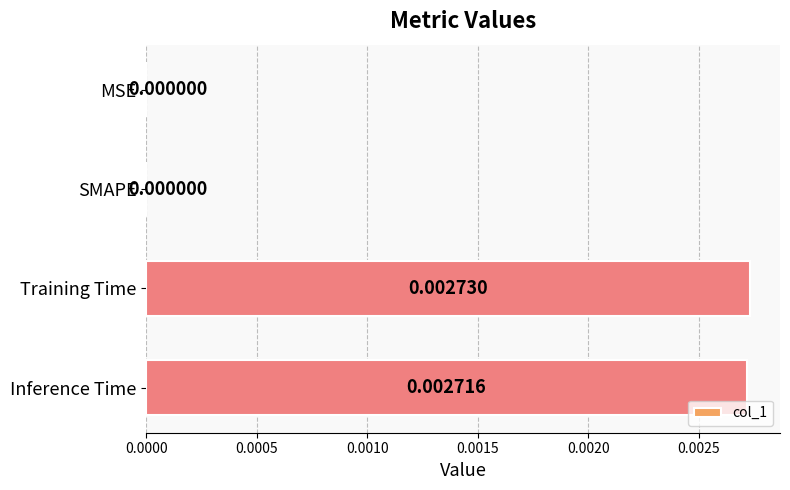

How many data points does each series have?

4